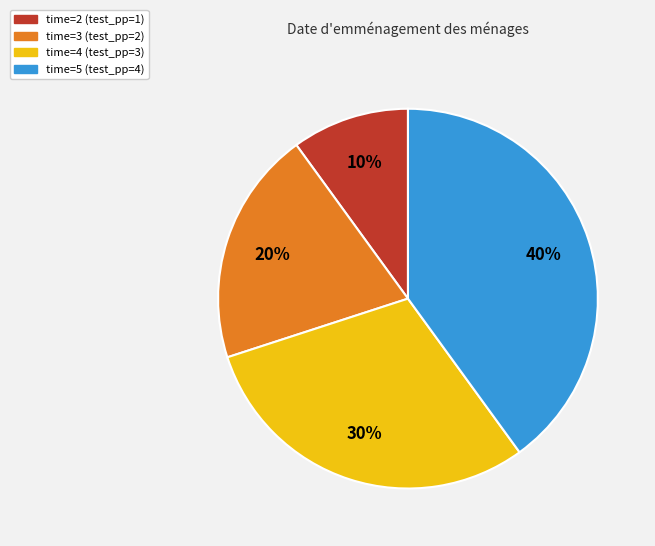

Does any single category account for the majority?

No